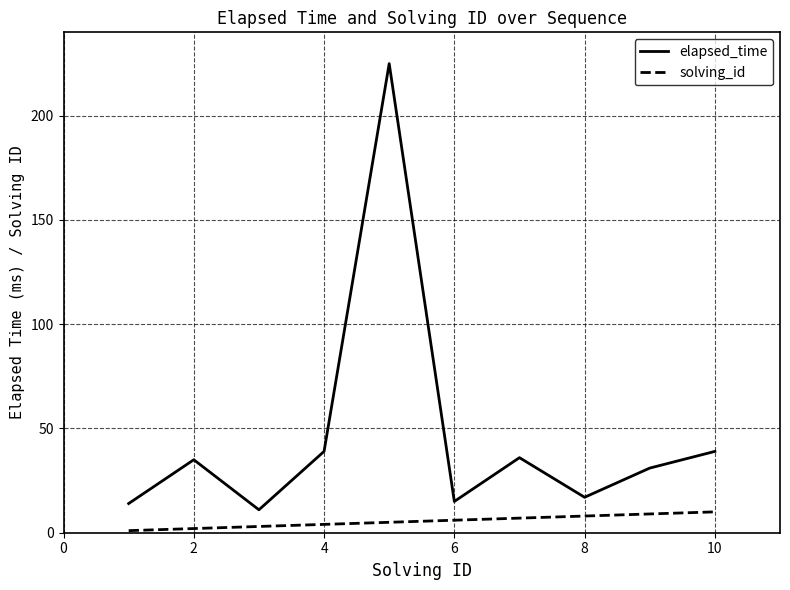

Which series has the widest spread of values?

elapsed_time